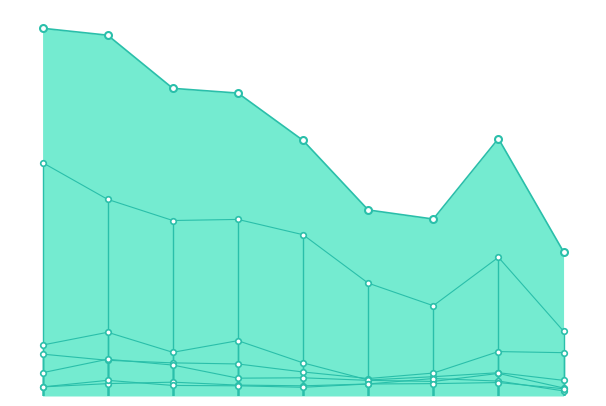

How many lines are shown in the chart?

6